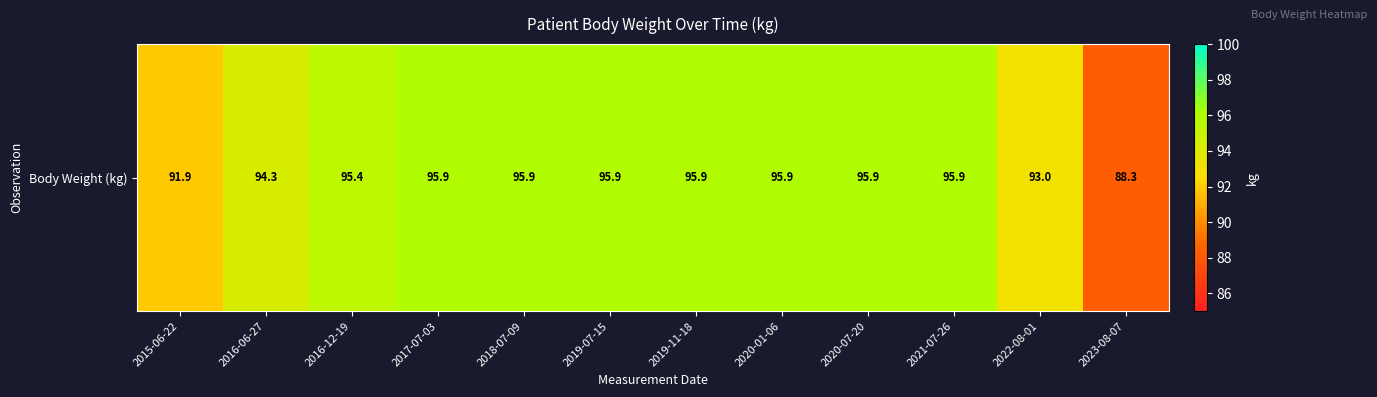

Reading left to right, transcribe all the data shown in this chart.

2015-06-22=91.9	2016-06-27=94.3	2016-12-19=95.4	2017-07-03=95.9	2018-07-09=95.9	2019-07-15=95.9	2019-11-18=95.9	2020-01-06=95.9	2020-07-20=95.9	2021-07-26=95.9	2022-08-01=93.0	2023-08-07=88.3